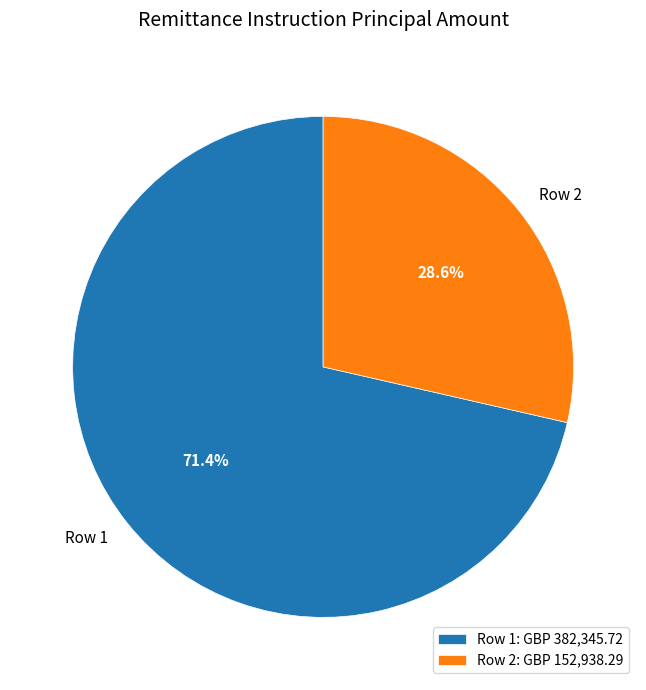

How much of the chart is everything except Row 1?

28.6%